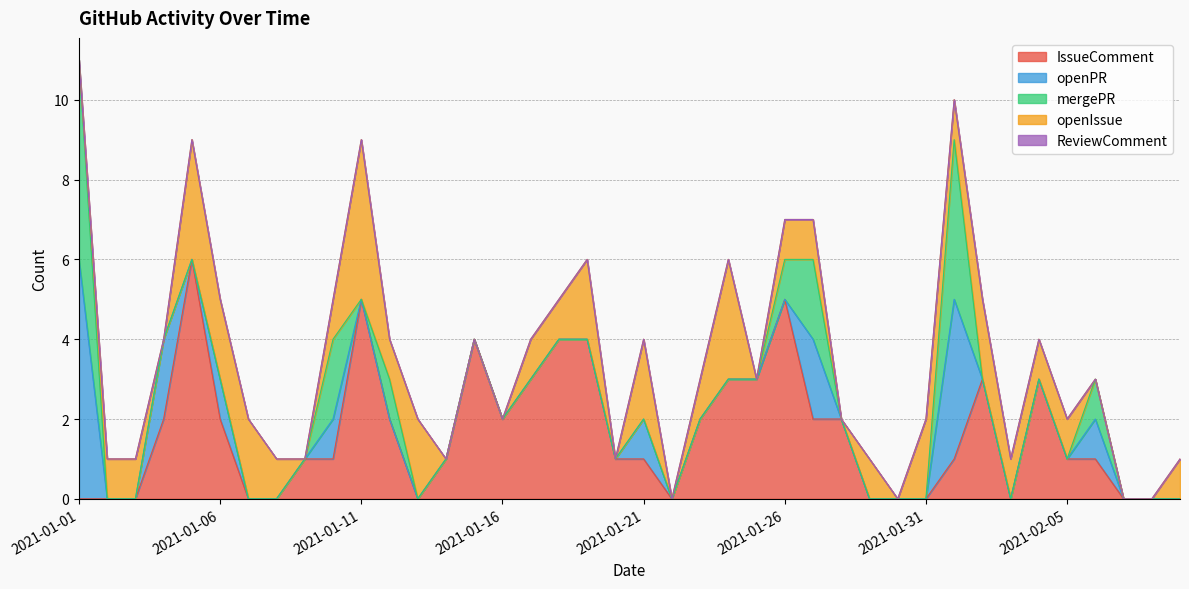

What is the total value across all series at 2021-02-05?

2